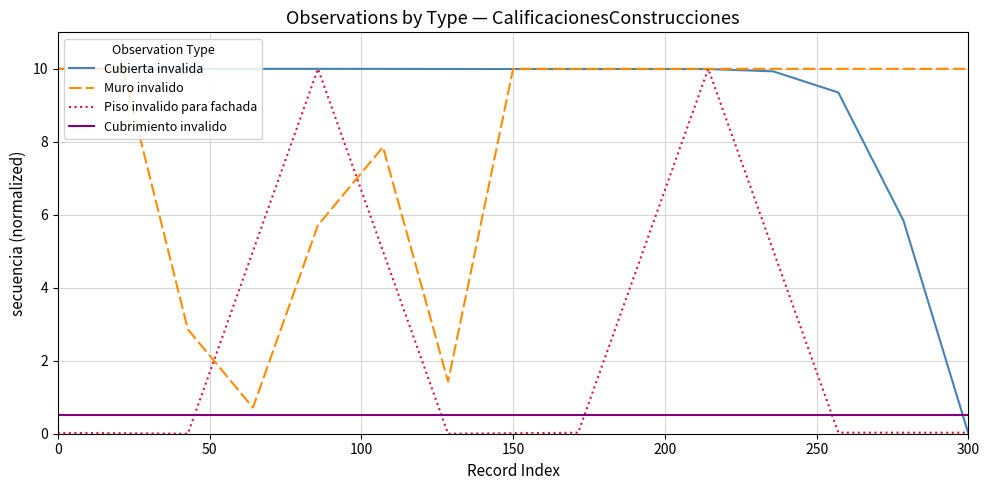

Is this an area chart (filled region under the line)?

No